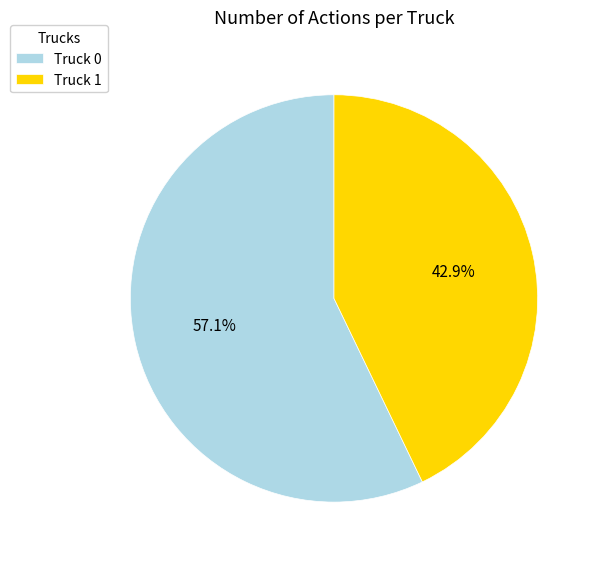

Is it true that Truck 1 is 53% of the pie?

False